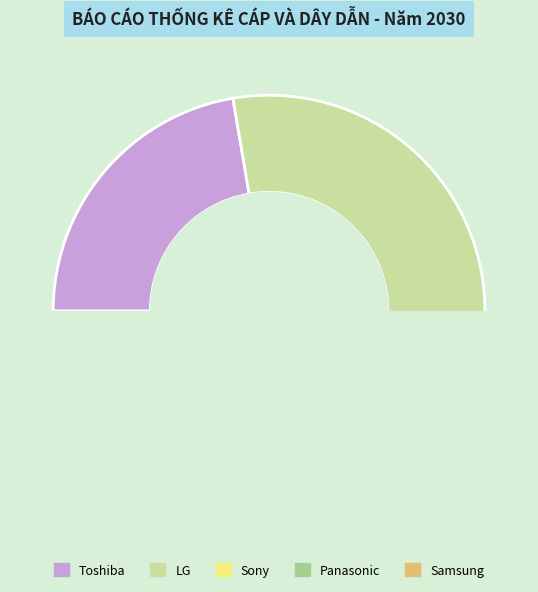

What is the smallest slice in the pie chart?

Samsung